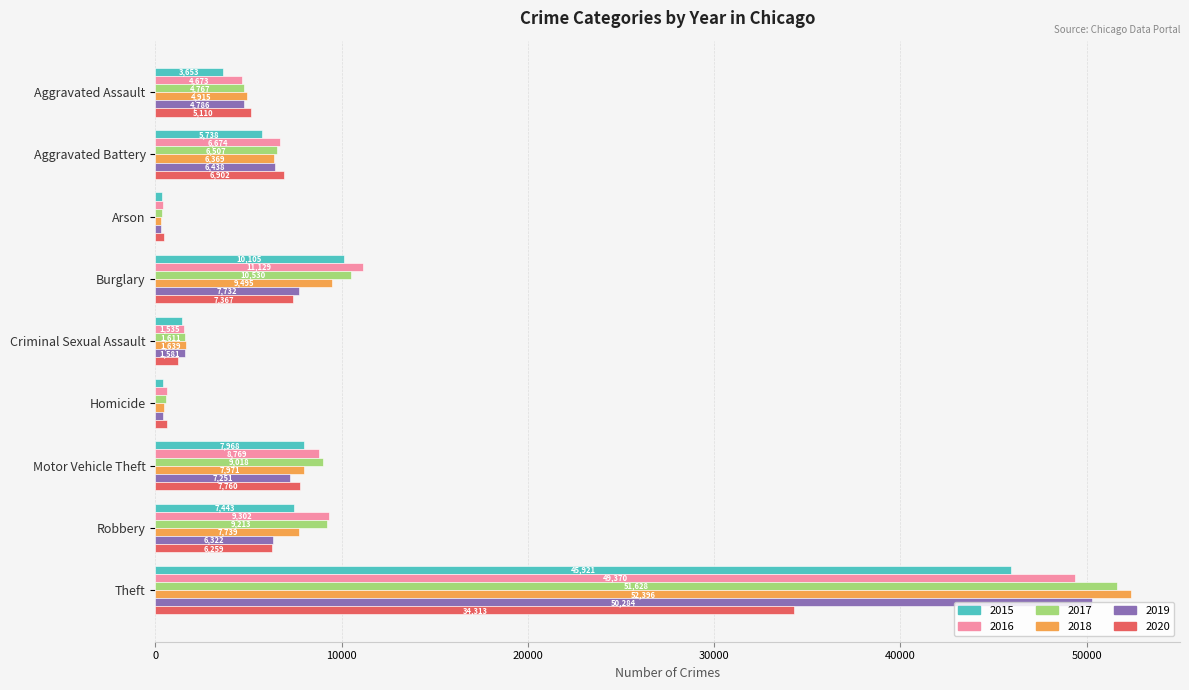

Which series has the largest total across all categories?

2017